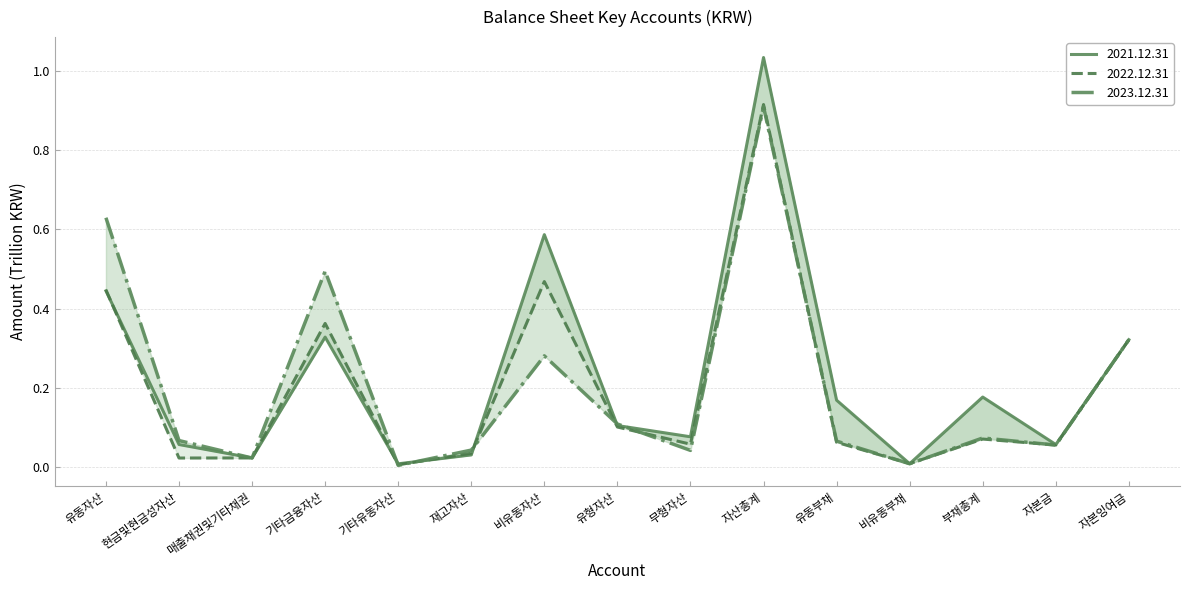

How many lines are shown in the chart?

3